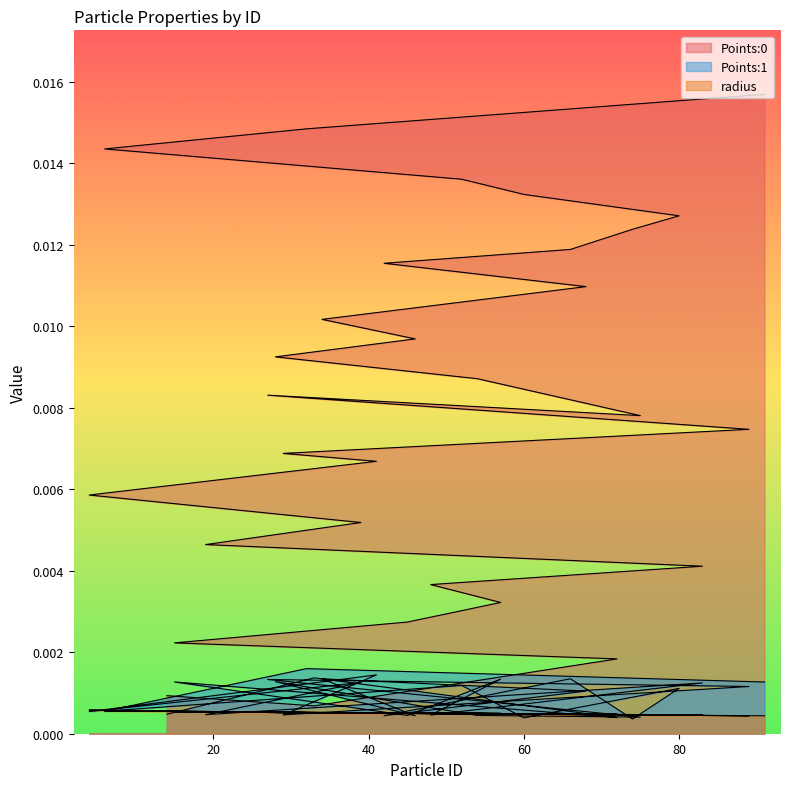

Which series has the largest range (max minus min)?

Points:0